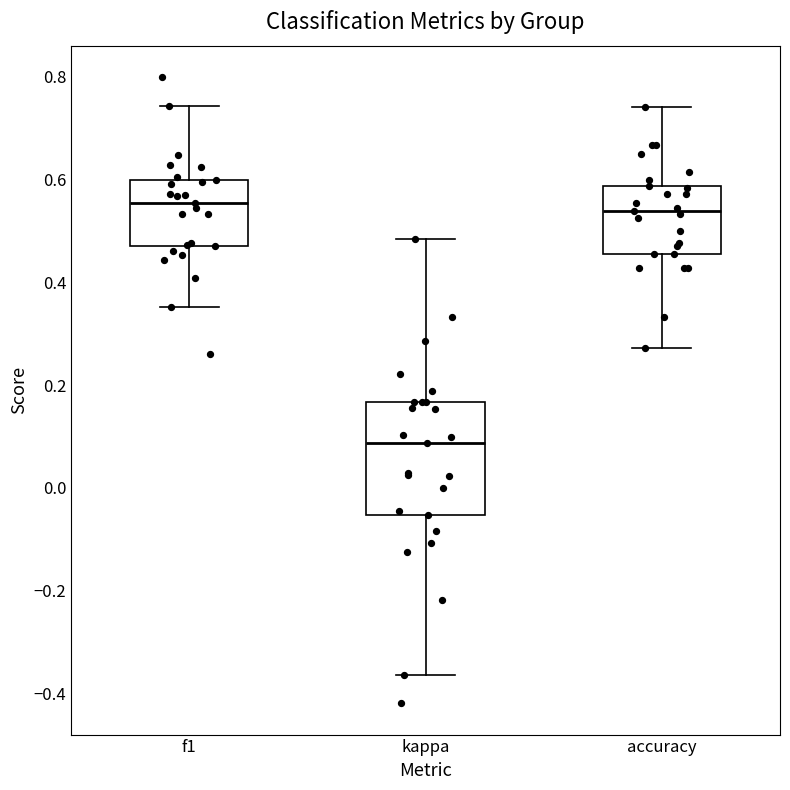

Reading left to right, transcribe this box plot: for each box, give where its median line is, the range the box spans, and where its two whiskers end, as read against the y-axis. The values are not printed on the chart, so give them approximately, as read against the axis.

f1: median 0.56, box 0.48 to 0.60, whiskers 0.36 to 0.74
kappa: median 0.08, box -0.06 to 0.16, whiskers -0.36 to 0.48
accuracy: median 0.54, box 0.46 to 0.58, whiskers 0.28 to 0.74